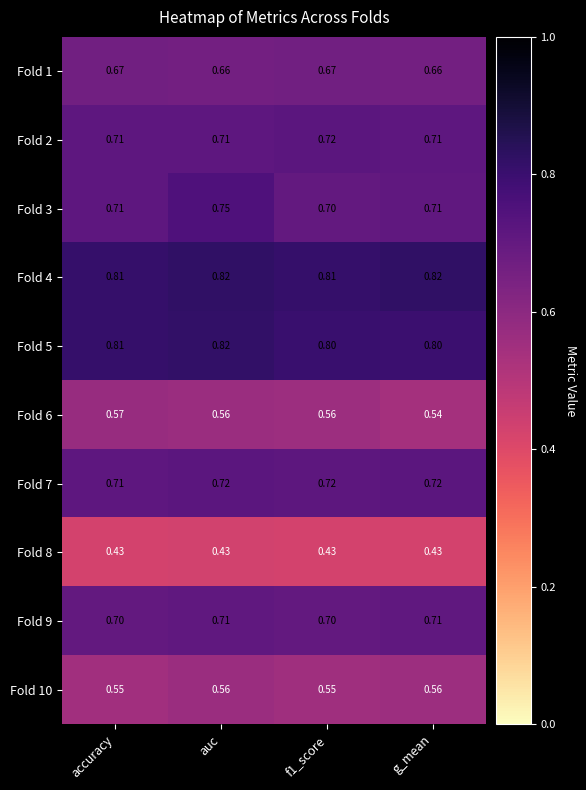

Is the value of Fold 3 at auc greater than the value of Fold 2 at g_mean?

Yes